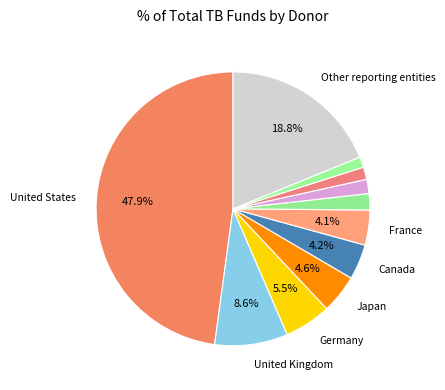

How many slices are in this pie chart?

11